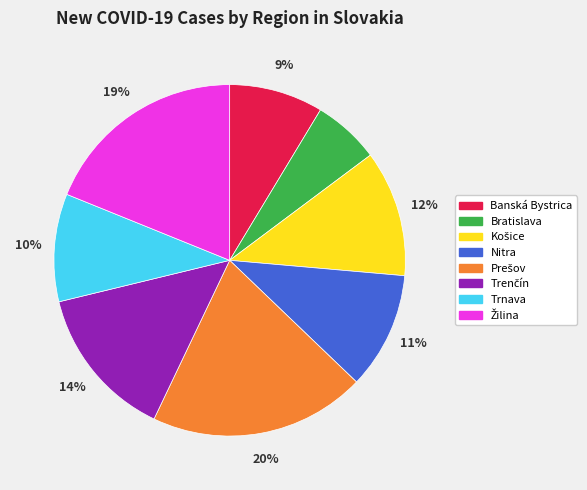

How many slices are in this pie chart?

8